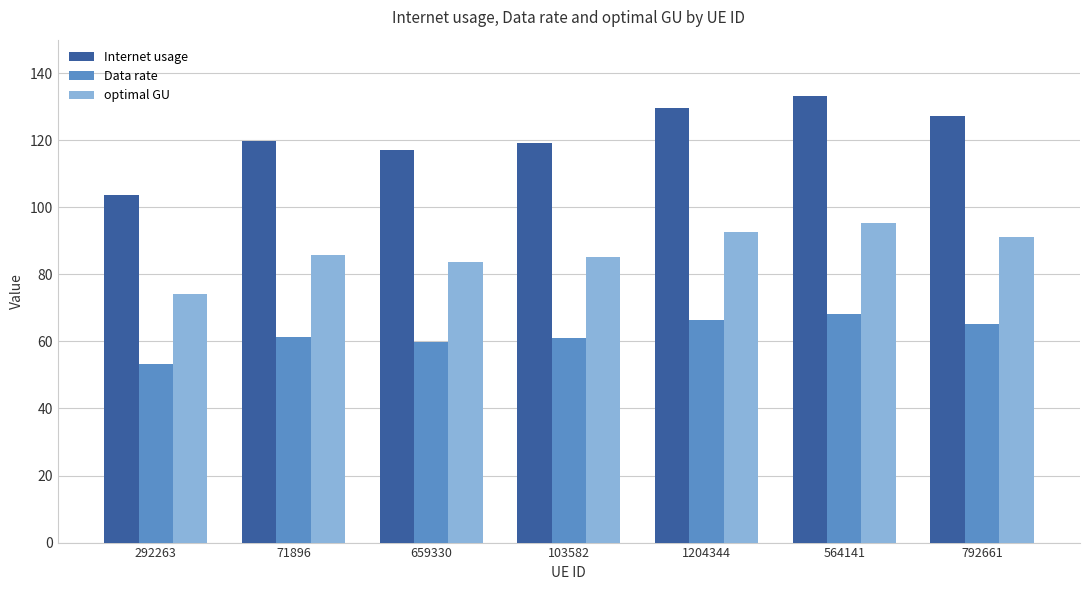

What value does the optimal GU series have at 103582?

85.3